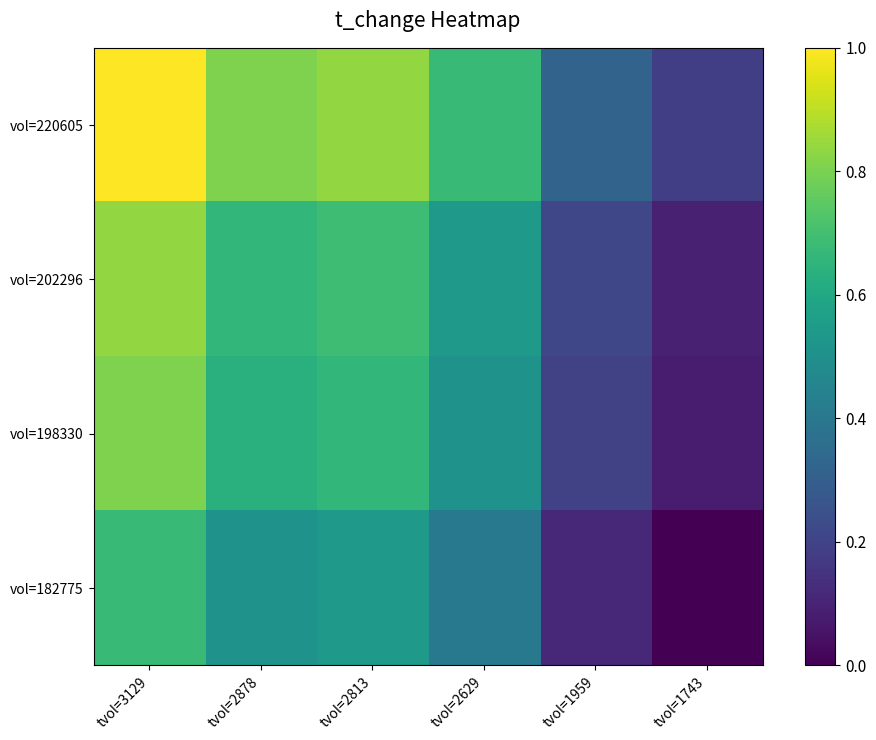

At tvol=2813, list the series in order from smallest to largest.

vol=182775, vol=198330, vol=202296, vol=220605